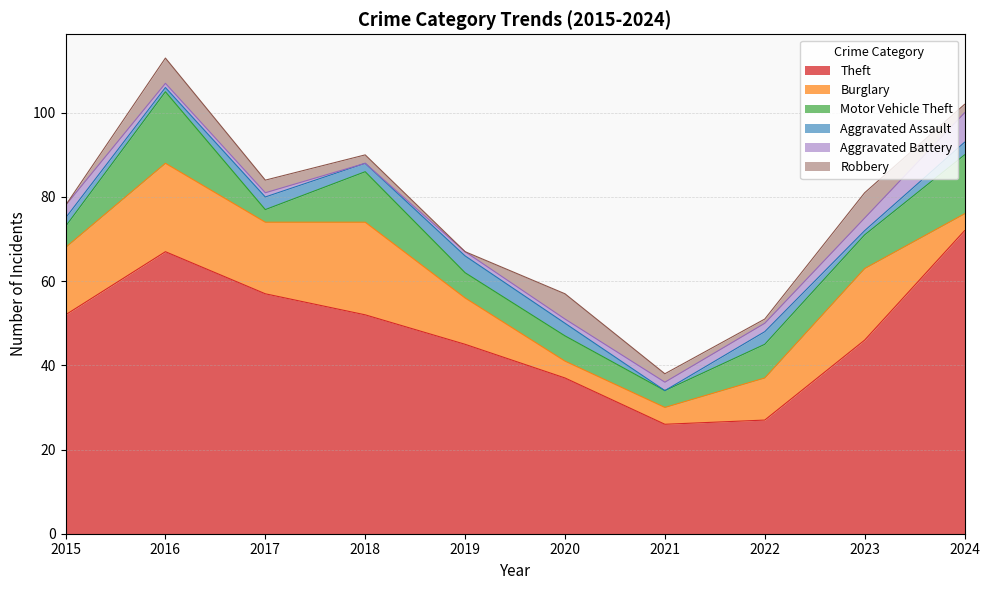

Which category has the lowest value in the Robbery series?

2015